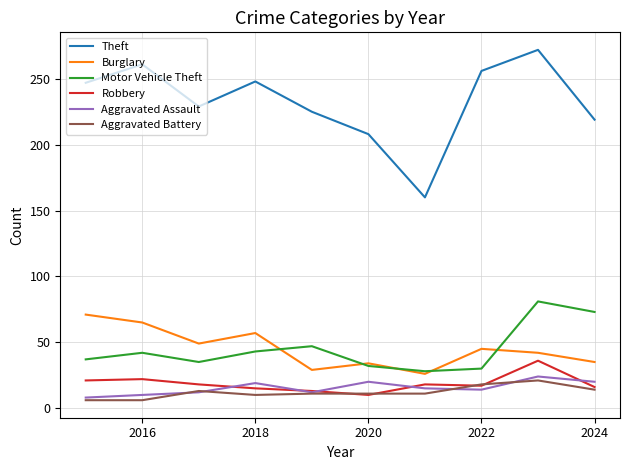

True or false: Theft and Motor Vehicle Theft cross at least once.

False